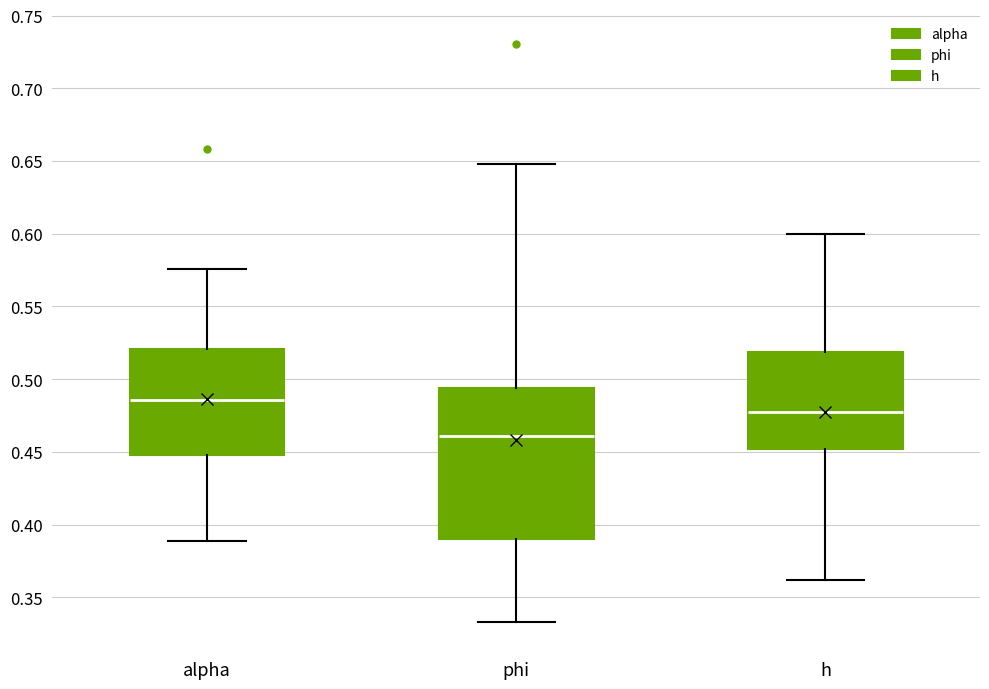

Where is the upper edge of the box for h on the y-axis? The values are not printed on the chart, so give them approximately, as read against the axis.

0.520